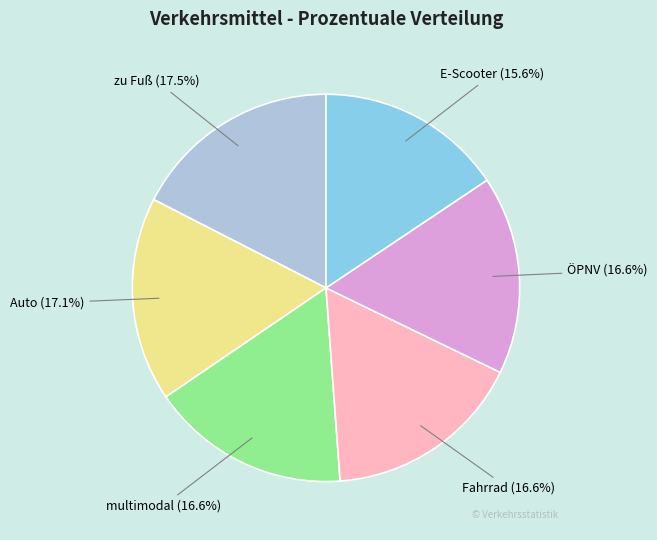

To the nearest percent, what percentage of the pie is Auto?

17%